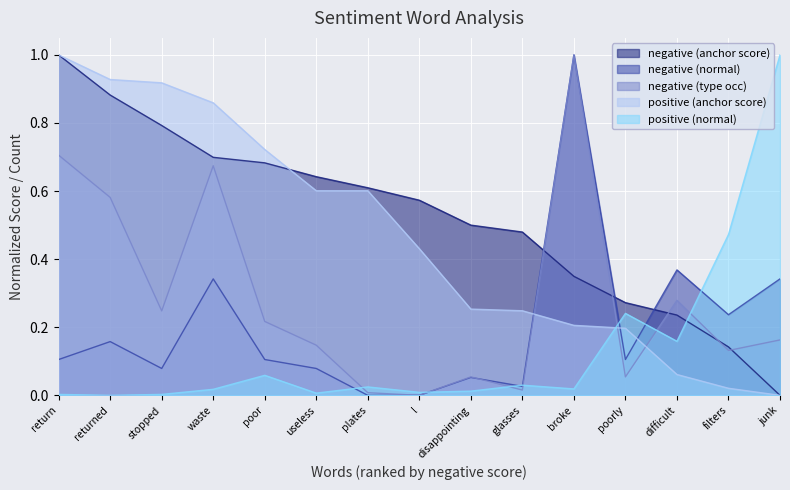

What is the label of the 9th point from the right?

plates